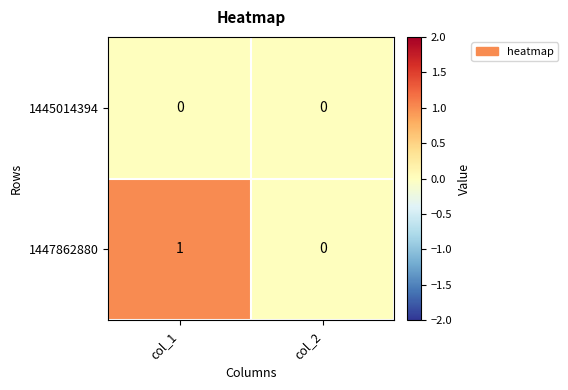

Rank the series by their maximum value, from lowest to highest.

1445014394, 1447862880